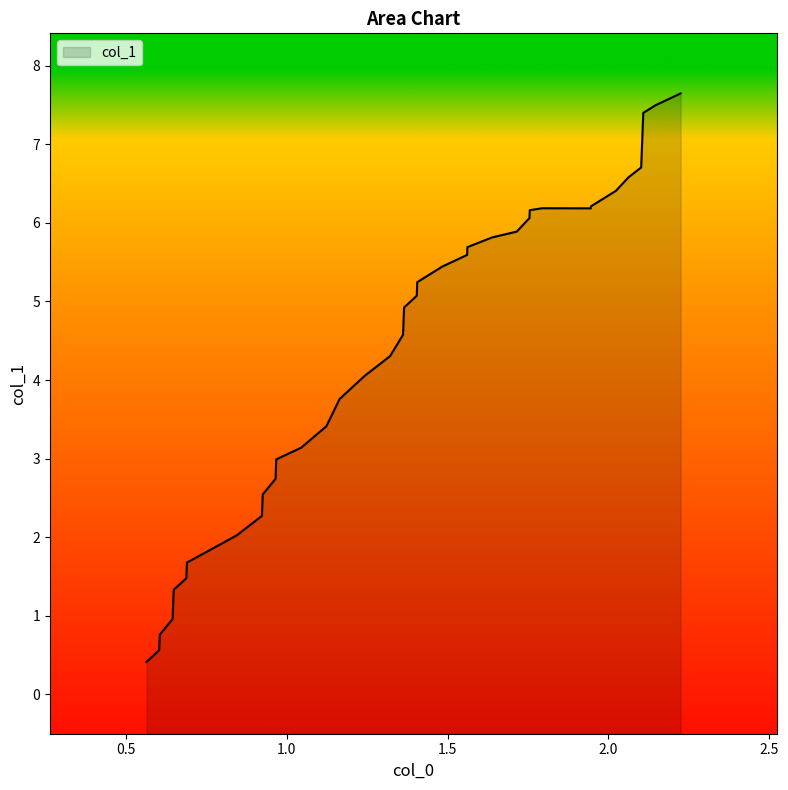

How many series are shown in this chart?

1